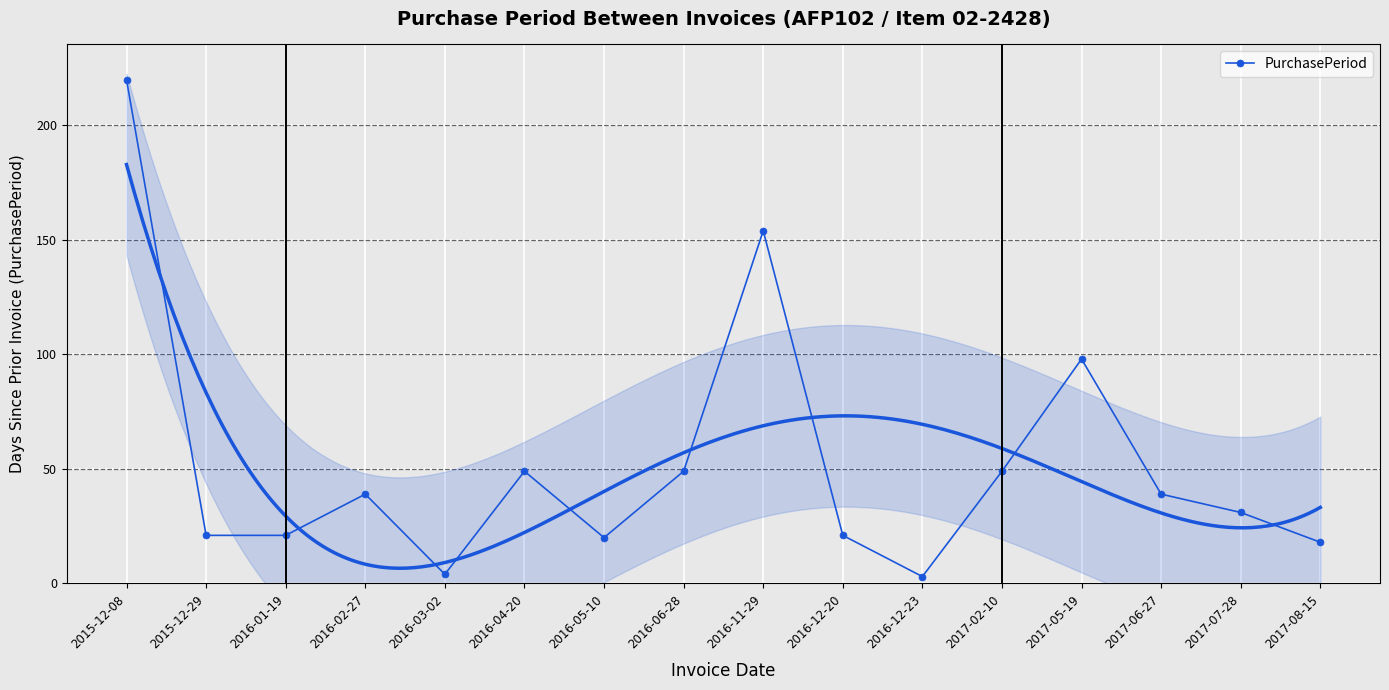

What is the average value?

52